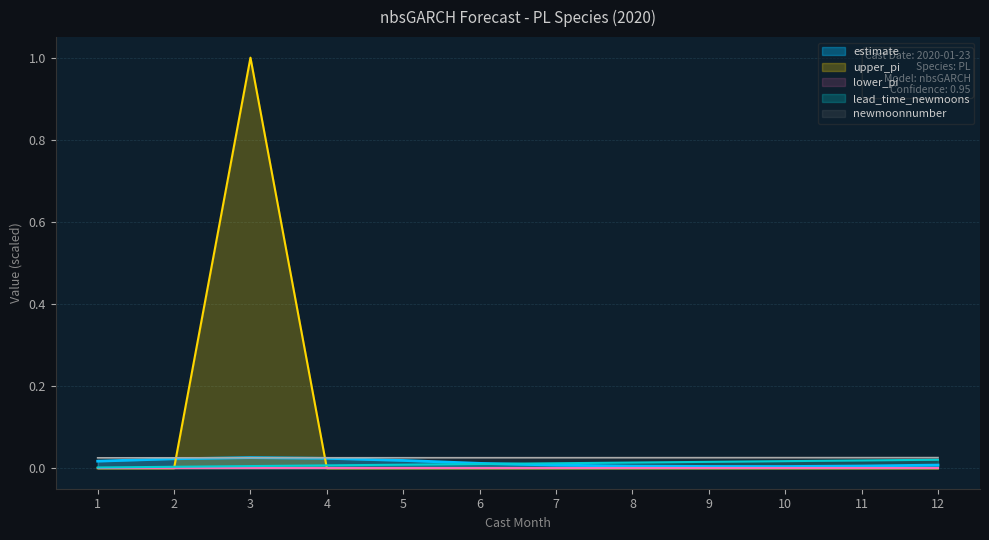

What is the maximum value for upper_pi?

1.0